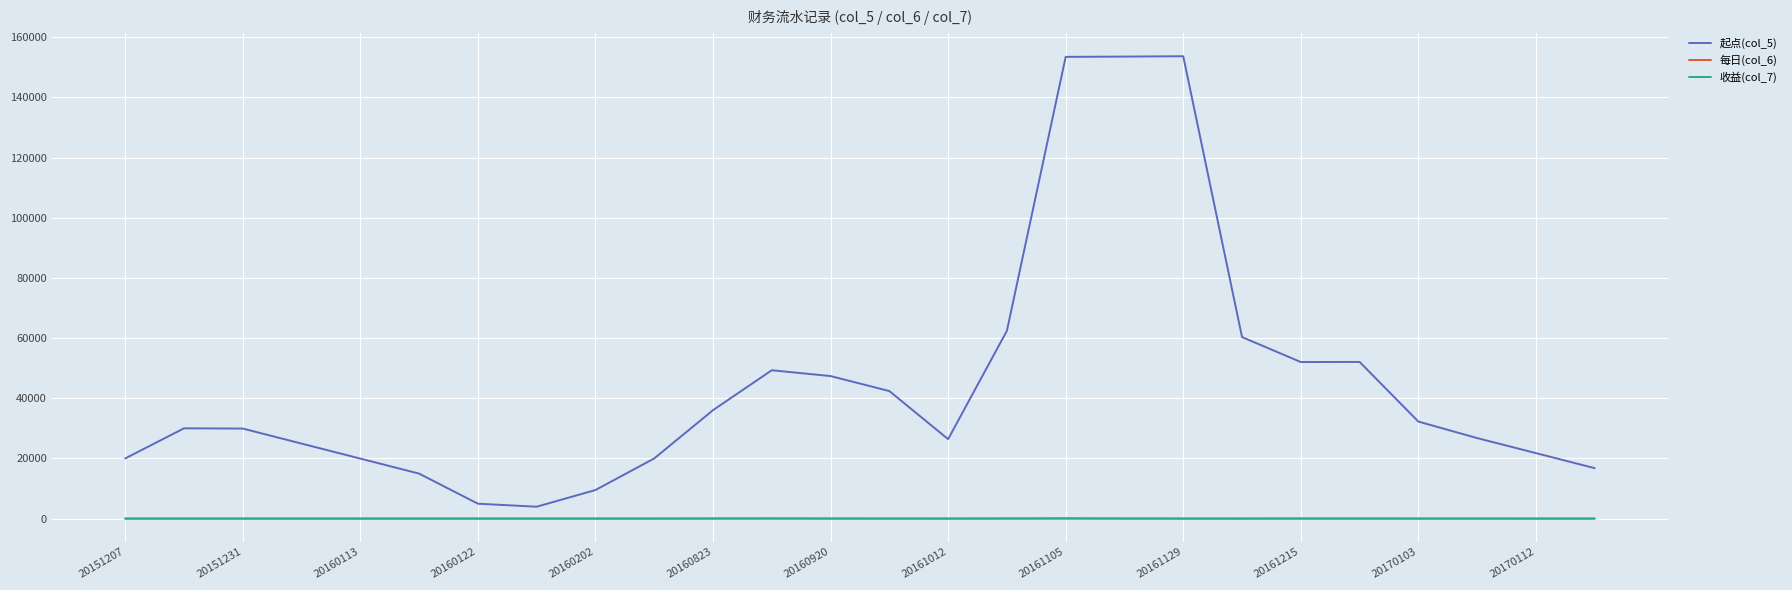

True or false: 每日(col_6) and 起点(col_5) cross at least once.

False